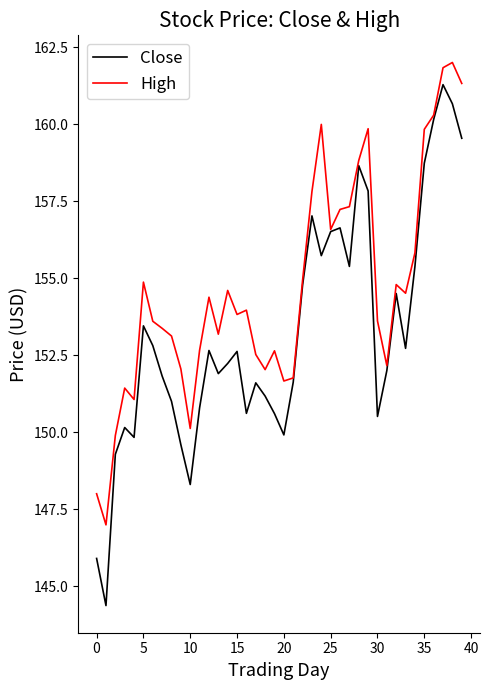

Which series has the largest range (max minus min)?

Close